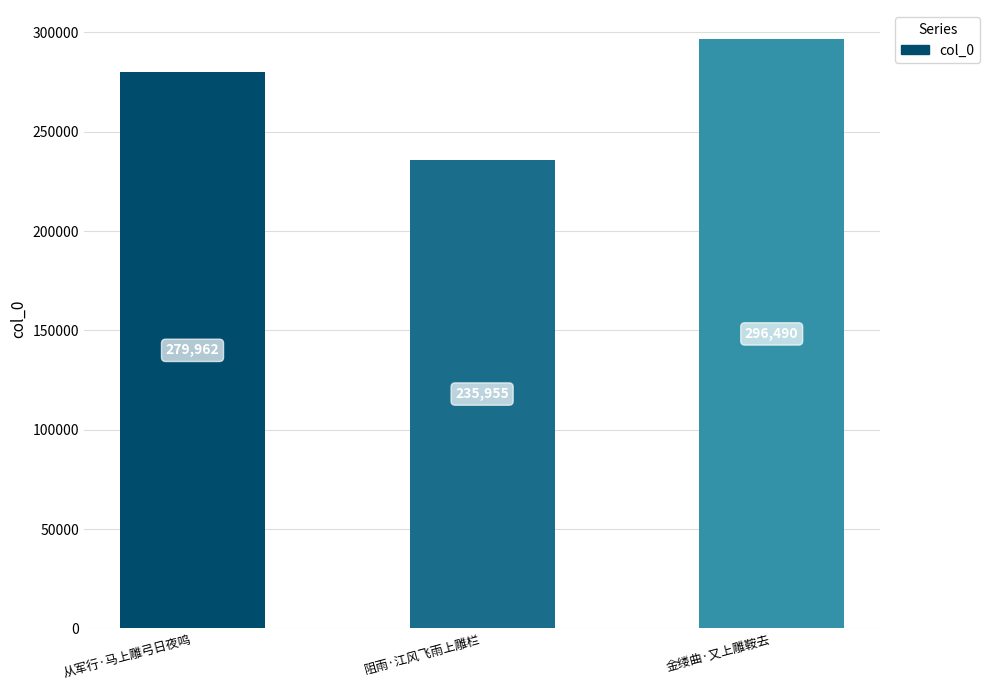

What is the change in value from 从军行·马上雕弓日夜鸣 to 金缕曲·又上雕鞍去?

+16528